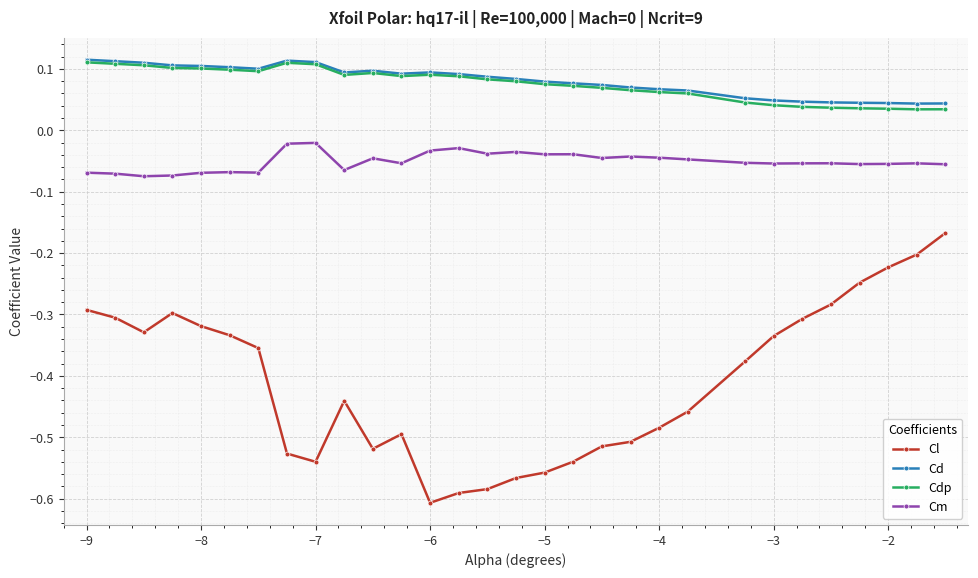

What is the sum of all Cl values?

-12.3